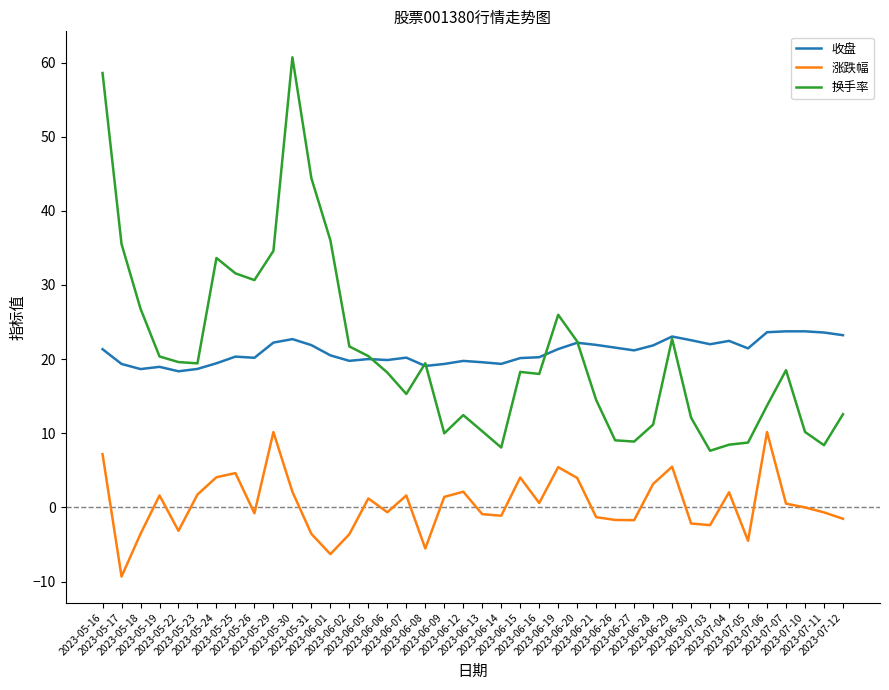

Which series has the widest spread of values?

换手率